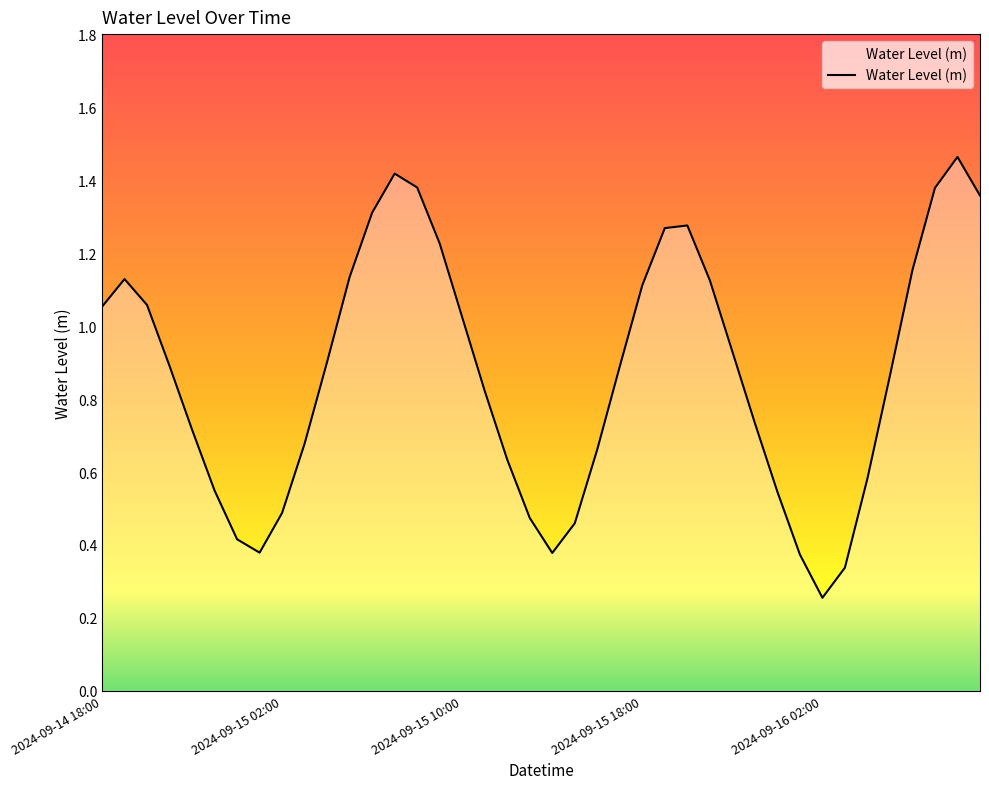

Does the chart have visible grid lines?

No